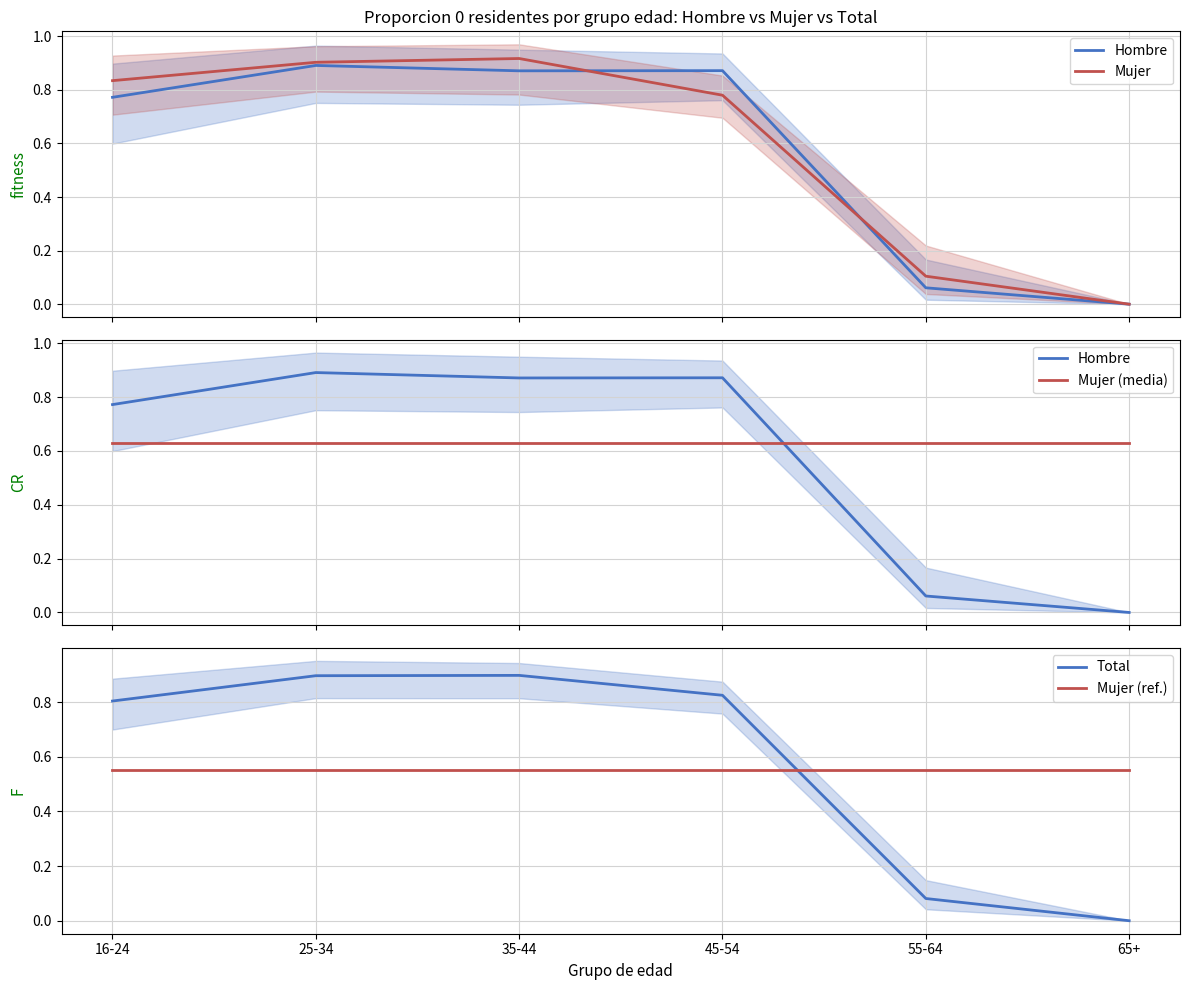

What are all the series names shown in the legend?

Hombre, Mujer, Mujer (media), Total, Mujer (ref.)